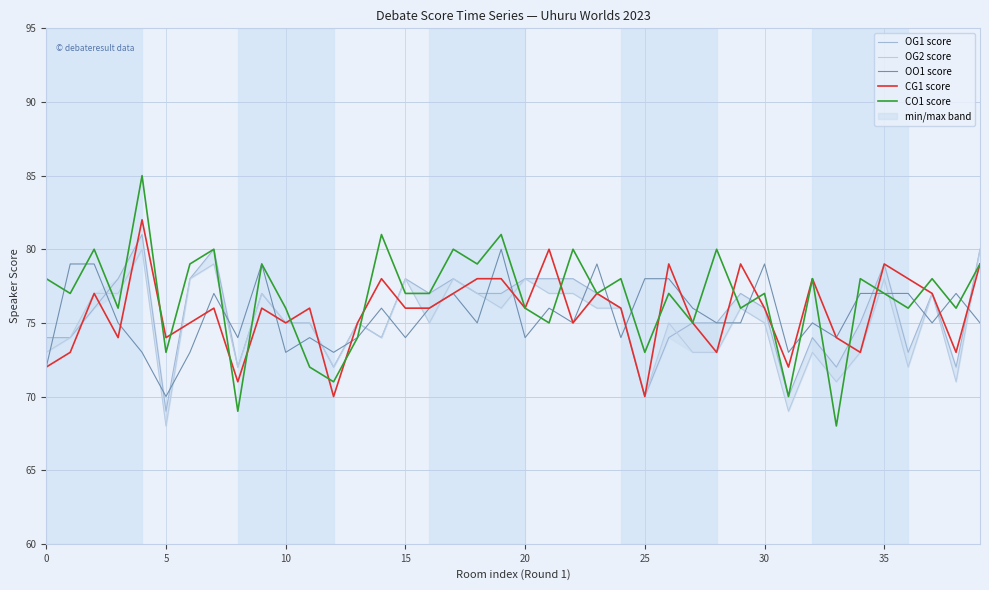

What is the difference between the OG2 score values at 22 and 34?

4